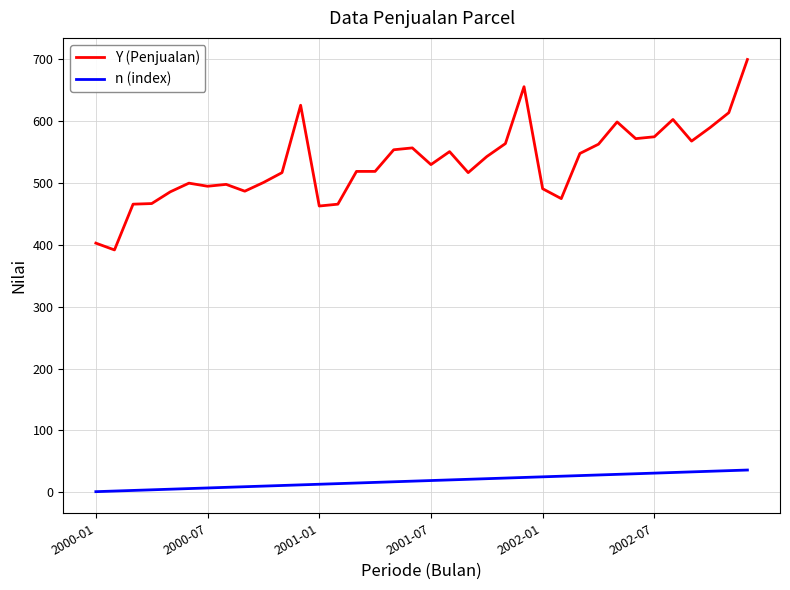

What is the difference between the maximum and minimum values in the Y (Penjualan) series?

308